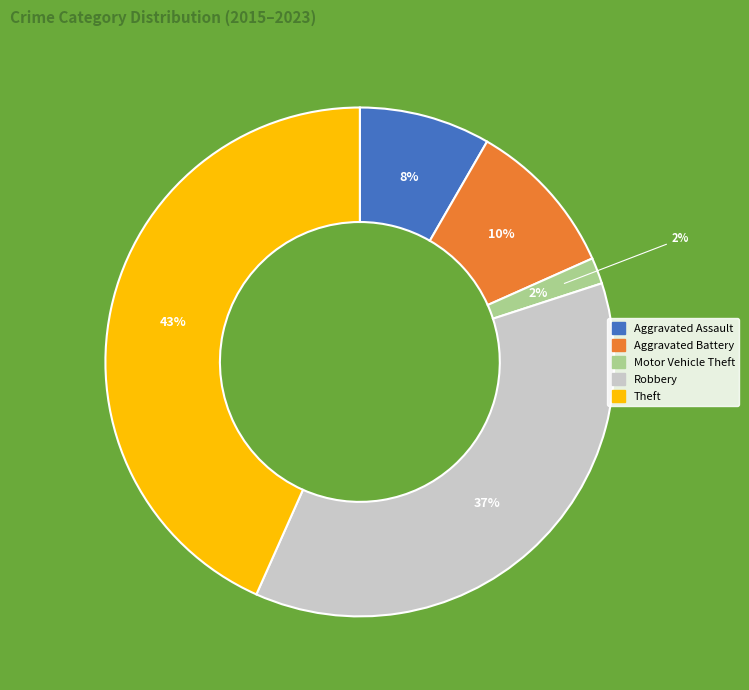

Which category has the smallest portion of the pie?

Motor Vehicle Theft